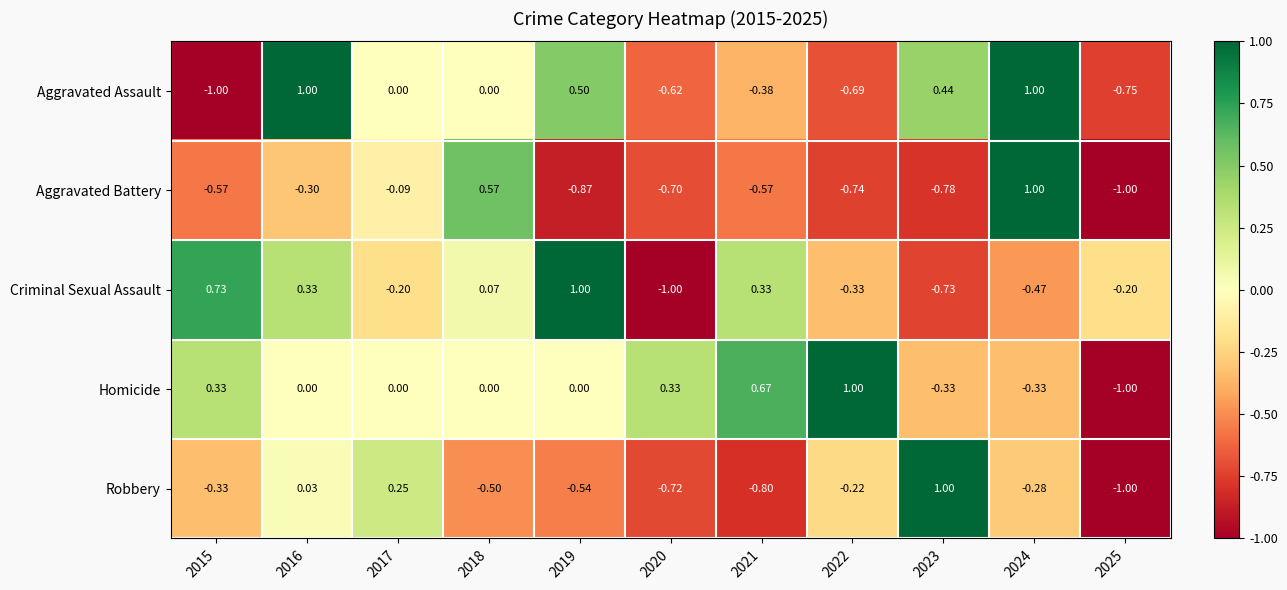

Between 2016 and 2021, which series saw the biggest shift?

Aggravated Assault